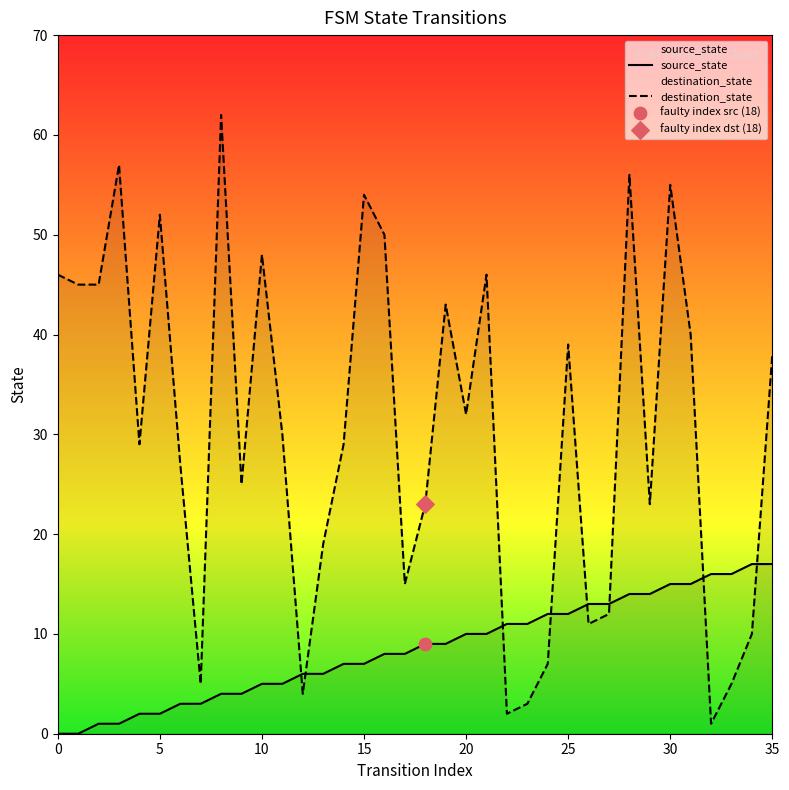

What is the total value across all series at 25?

51